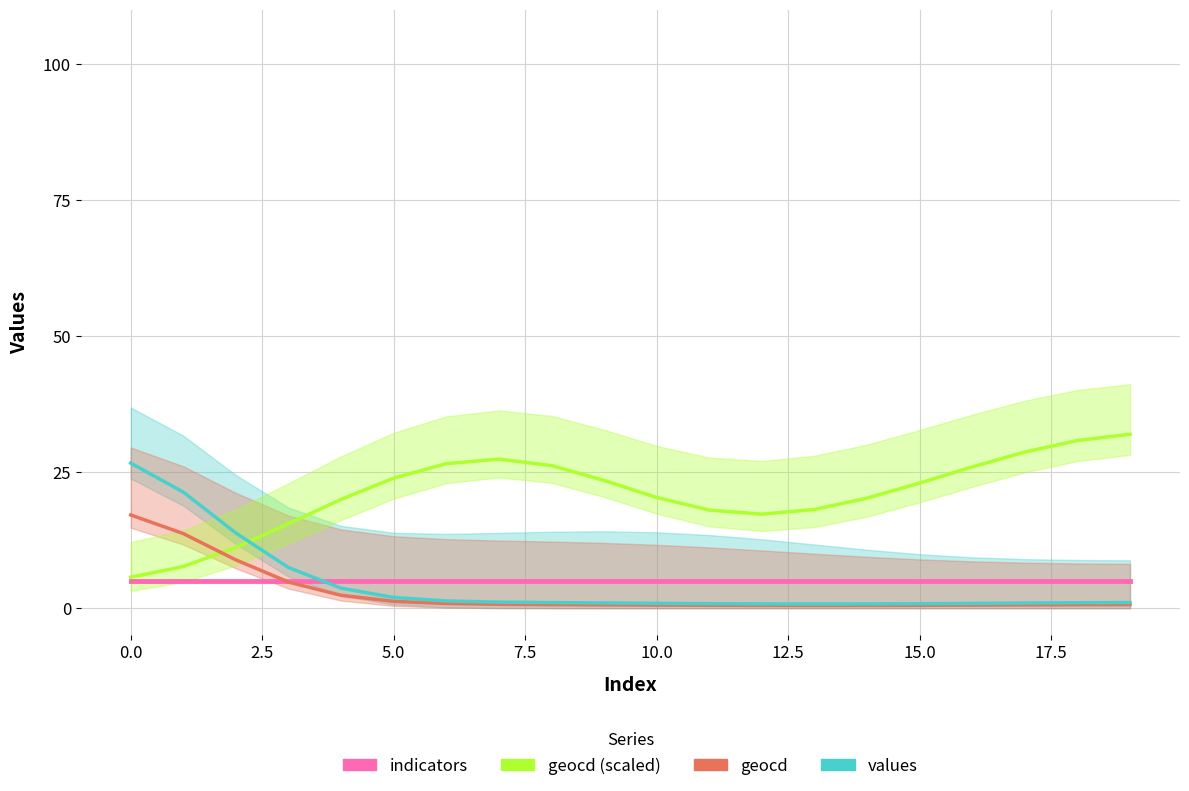

Which category has the highest value across all series?

19